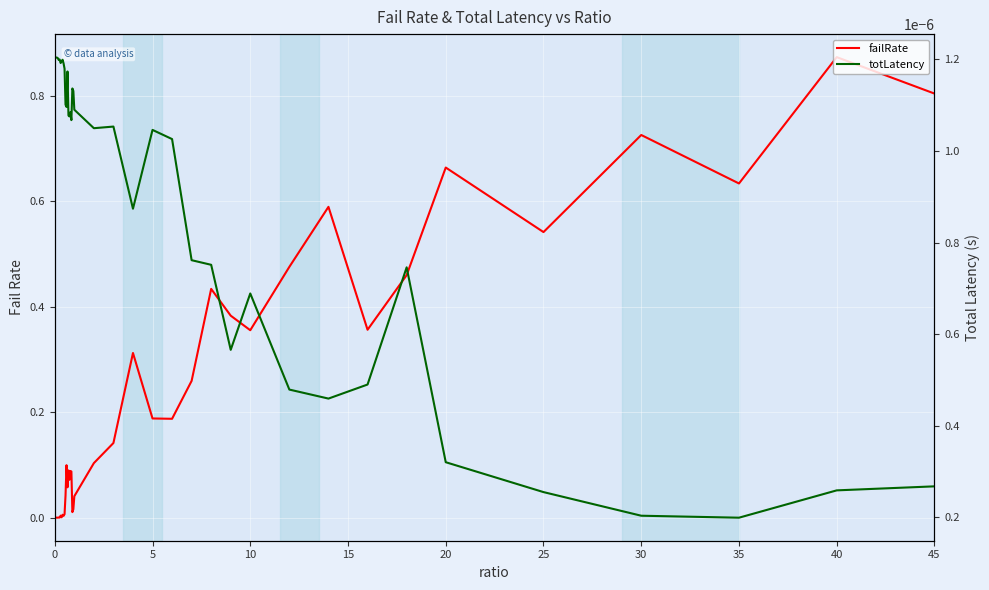

Reading right to left, extract all data points from this chart.

failRate: 0.8	0.9	0.6	0.7	0.5	0.7	0.5	0.4	0.6	0.5	0.4	0.4	0.4	0.3	0.2	0.2	0.3	0.1	0.1	0.0	0.0	0.0	0.1	0.1	0.1	0.1	0.1	0.1	0.0	0.0	0.0	0.0	0.0	0.0	0.0	0.0	0.0	0.0	0.0	0.0
totLatency: 0.0	0.0	0.0	0.0	0.0	0.0	0.0	0.0	0.0	0.0	0.0	0.0	0.0	0.0	0.0	0.0	0.0	0.0	0.0	0.0	0.0	0.0	0.0	0.0	0.0	0.0	0.0	0.0	0.0	0.0	0.0	0.0	0.0	0.0	0.0	0.0	0.0	0.0	0.0	0.0